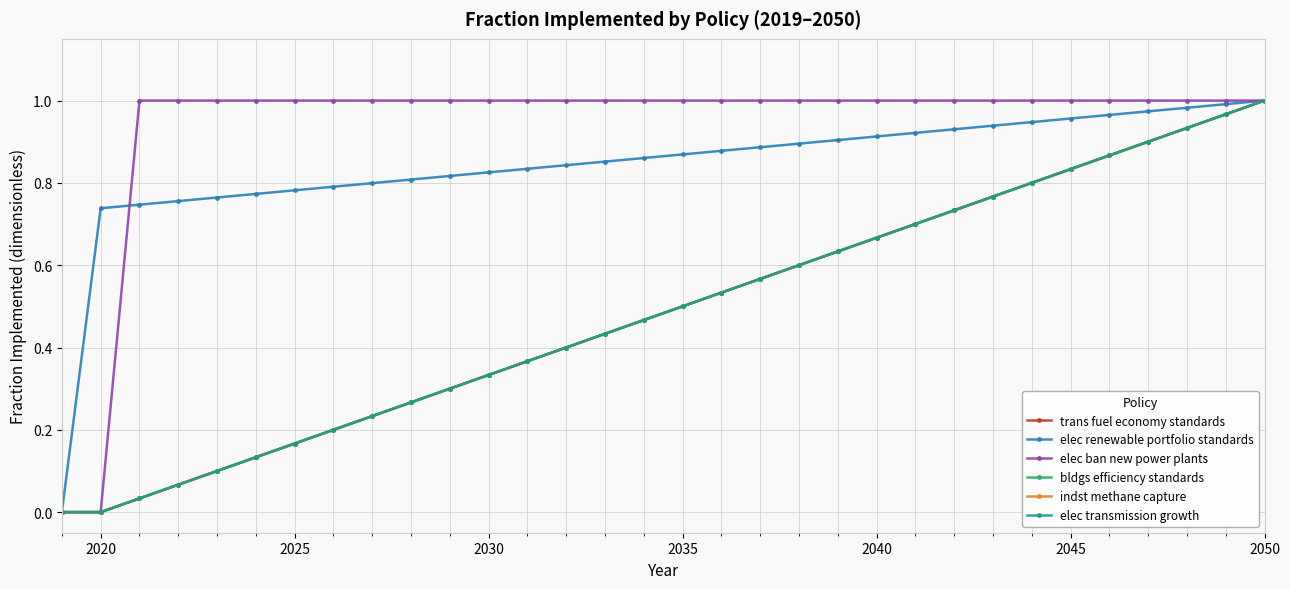

True or false: elec ban new power plants has more than 0 points higher than both neighbors.

False